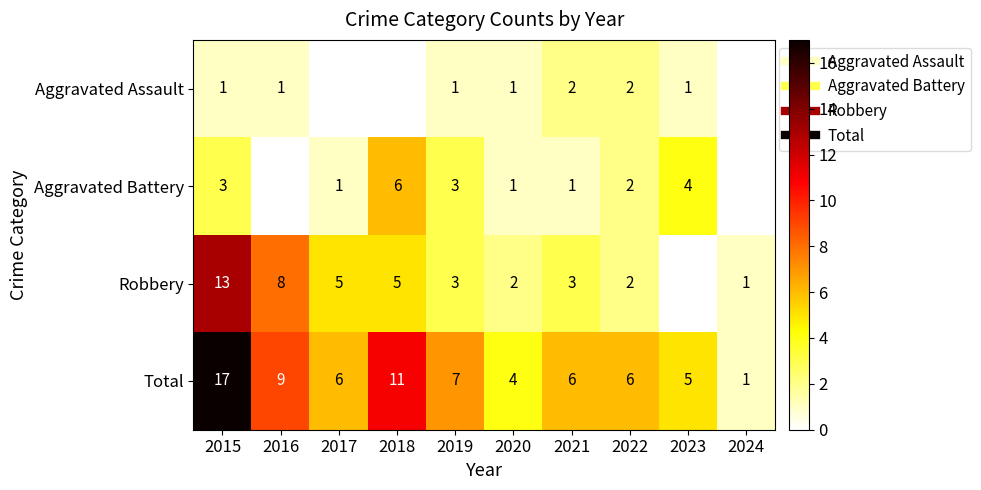

What is the maximum value for Total?

17